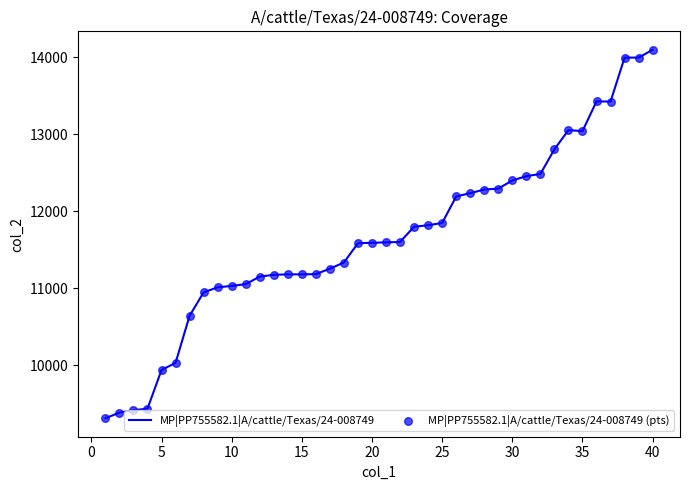

What is the minimum value shown in the chart?

9311